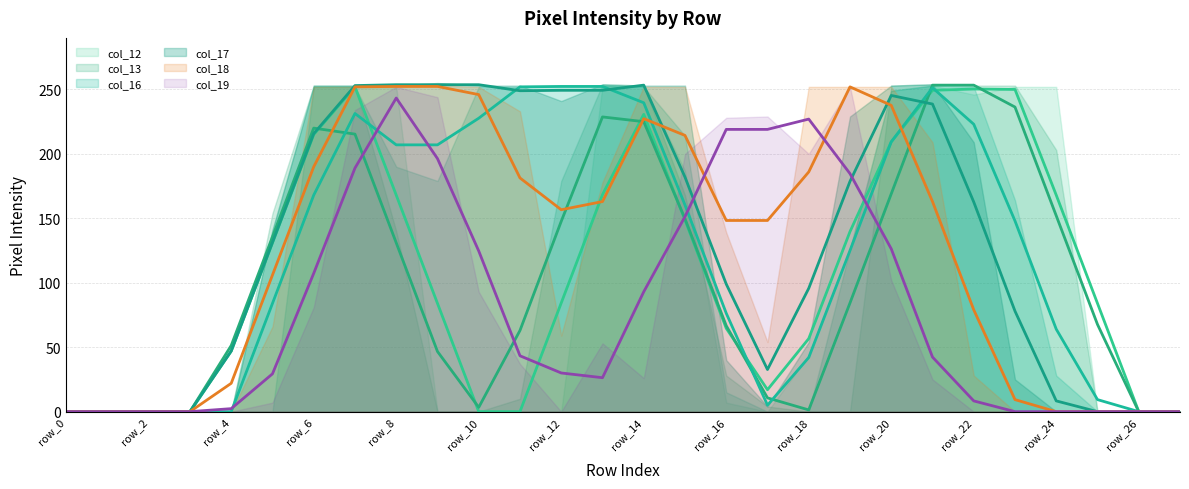

Is it true that col_16 (trend) equals 5.0 at 17?

True